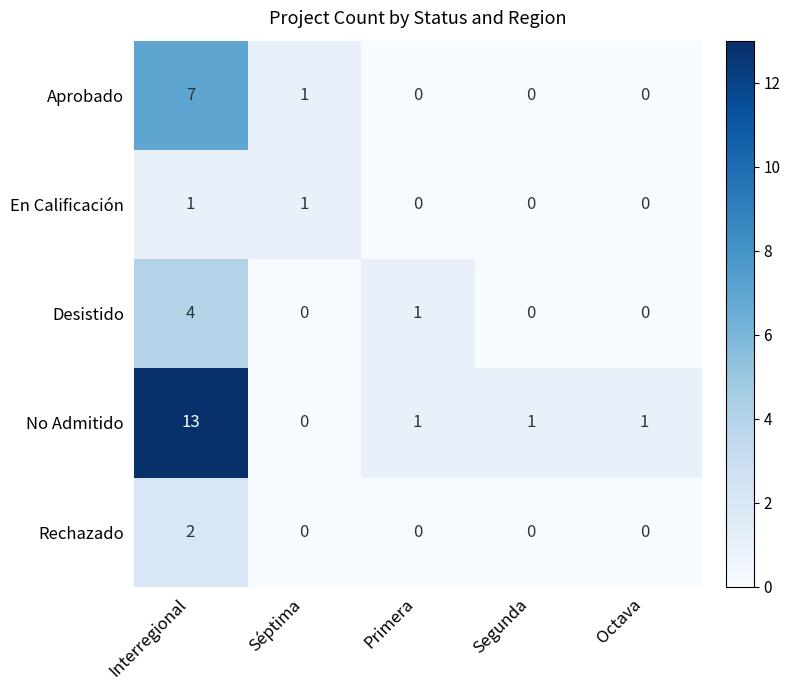

List the series in order of their peak value, highest first.

No Admitido, Aprobado, Desistido, Rechazado, En Calificación